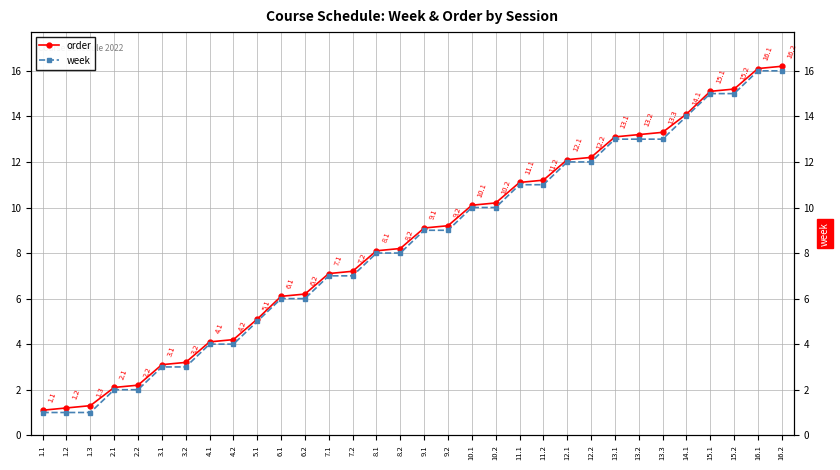

How many lines are shown in the chart?

2